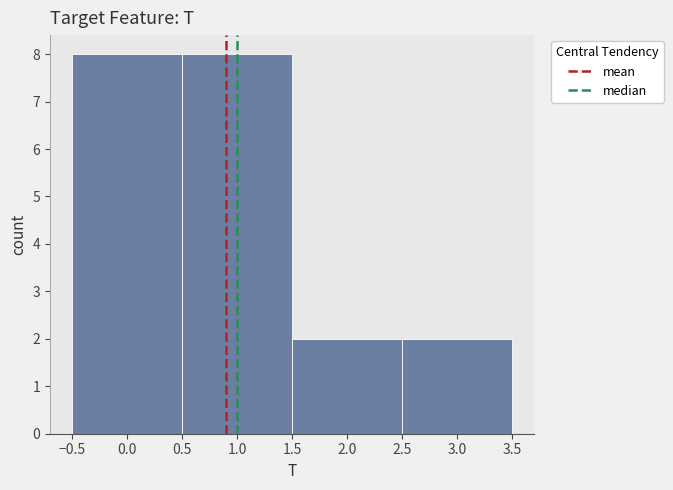

Reading left to right, list every bar in this chart as the range it spans on the x-axis followed by its height. The values are not printed on the chart, so give them approximately, as read against the axis.

-0.5 to 0.5: 8
0.5 to 1.5: 8
1.5 to 2.5: 2
2.5 to 3.5: 2